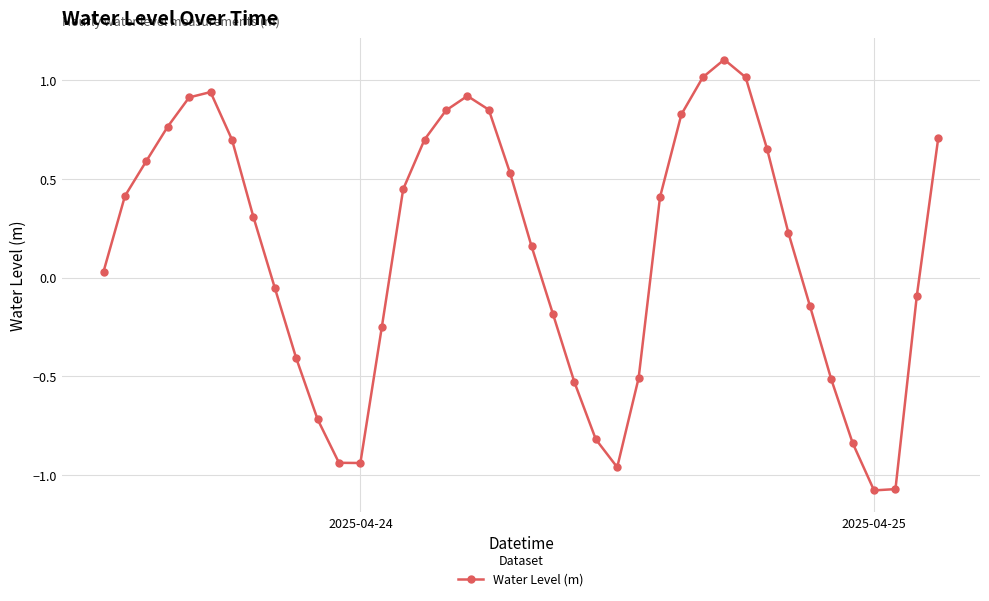

What is the greatest value displayed?

1.1